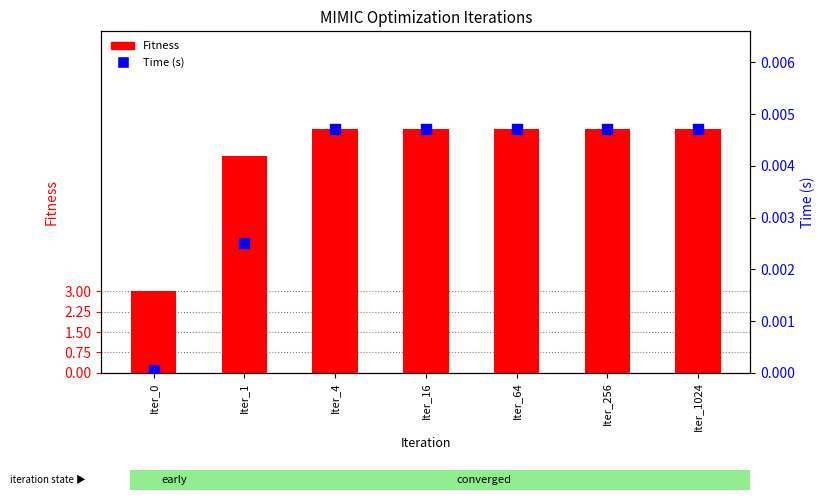

At which category is the sum across all series the highest?

Iter_4